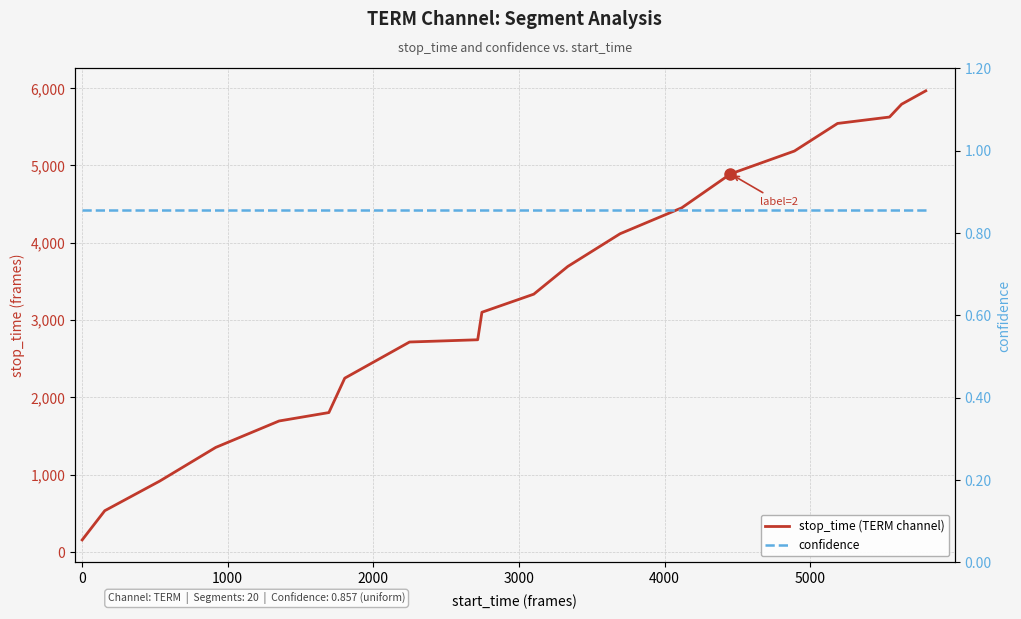

True or false: confidence and stop_time (TERM channel) cross at least once.

False